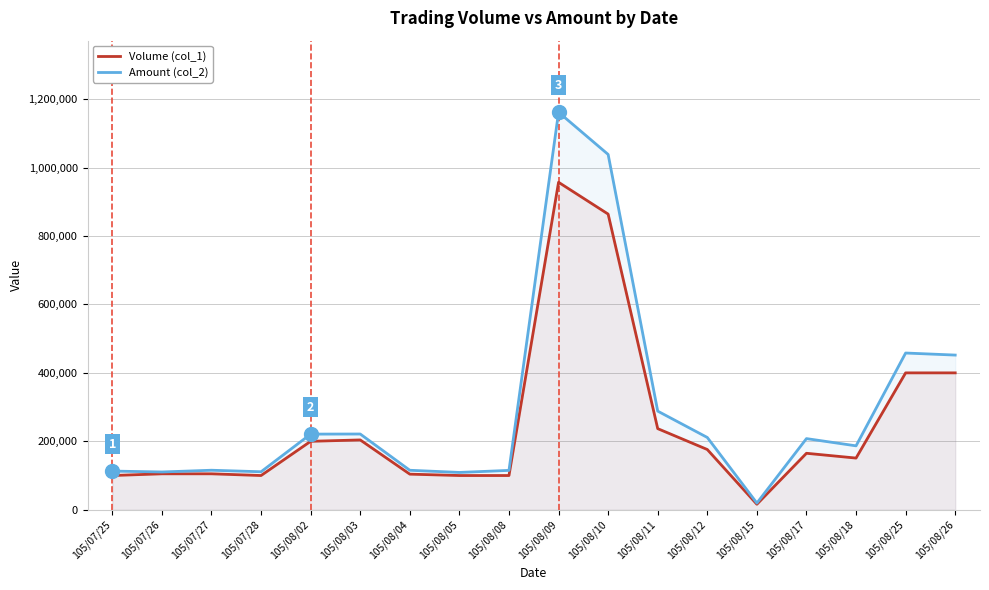

Rank the series by their maximum value, from highest to lowest.

Amount (col_2), Volume (col_1)